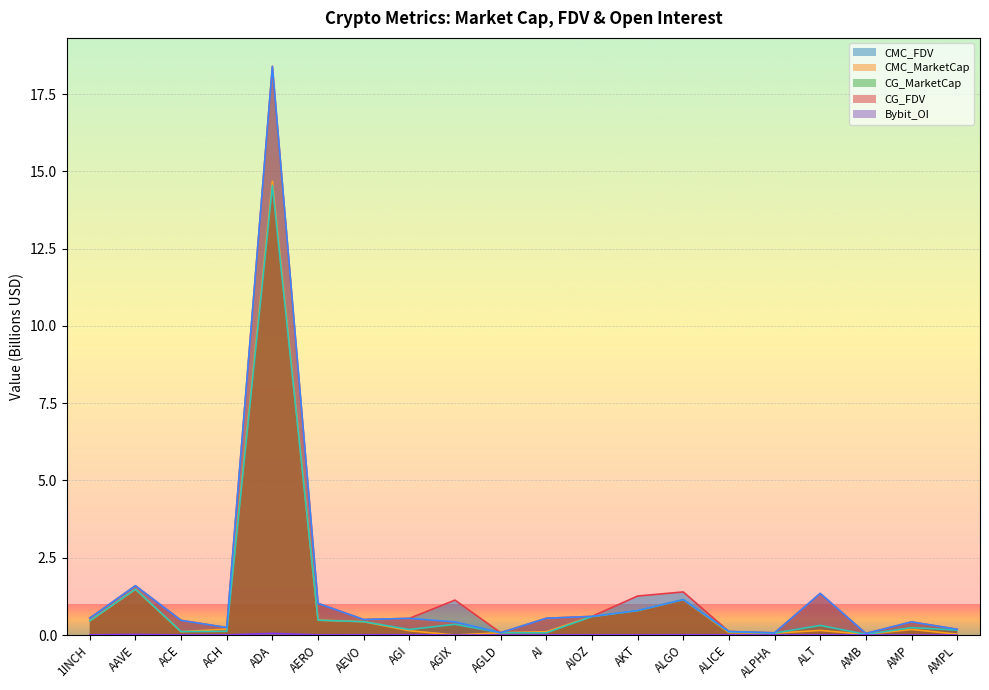

What is the highest value of the CG_FDV series?

18.4